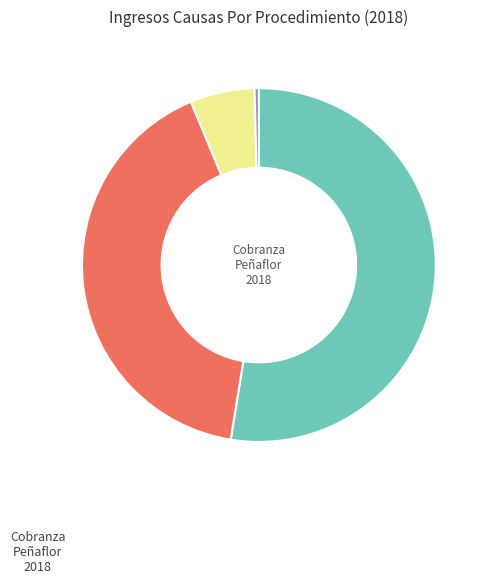

Does any single category account for the majority?

Yes